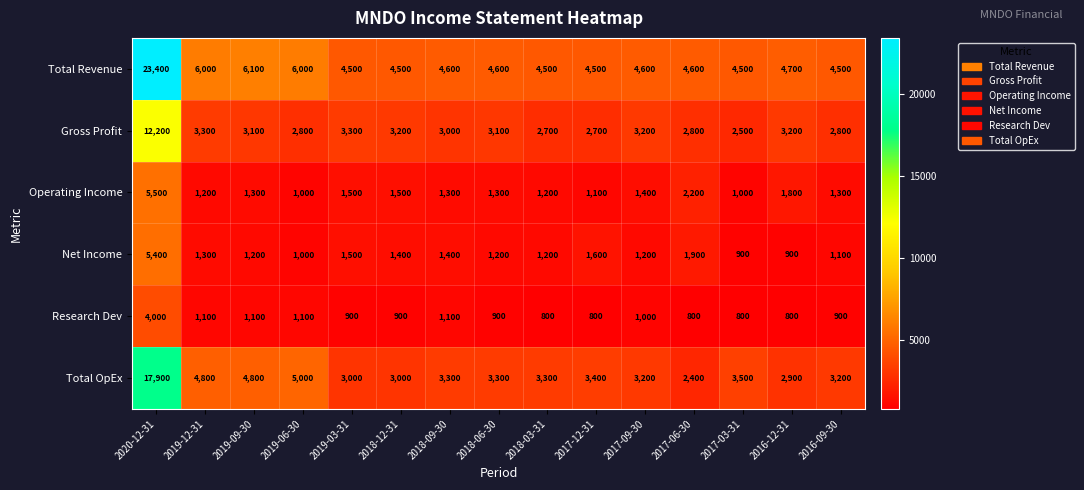

What is the difference between the second highest and minimum values in the Total Revenue series?

1600